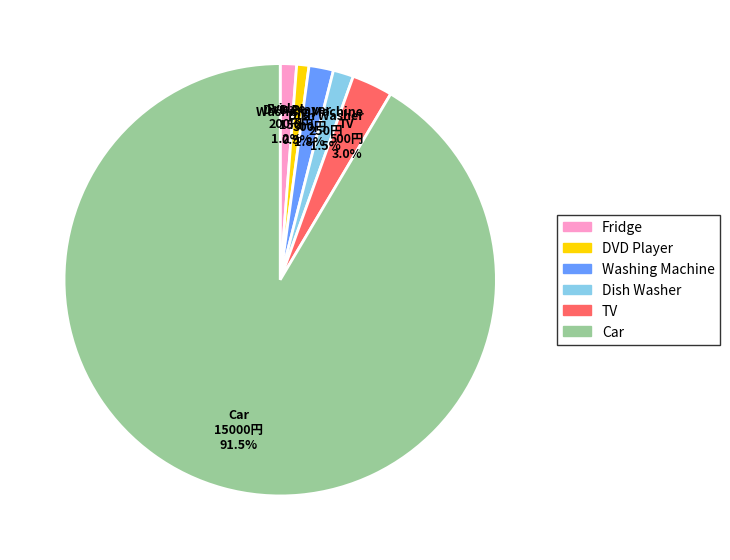

Is there any slice that represents more than half of the pie?

Yes